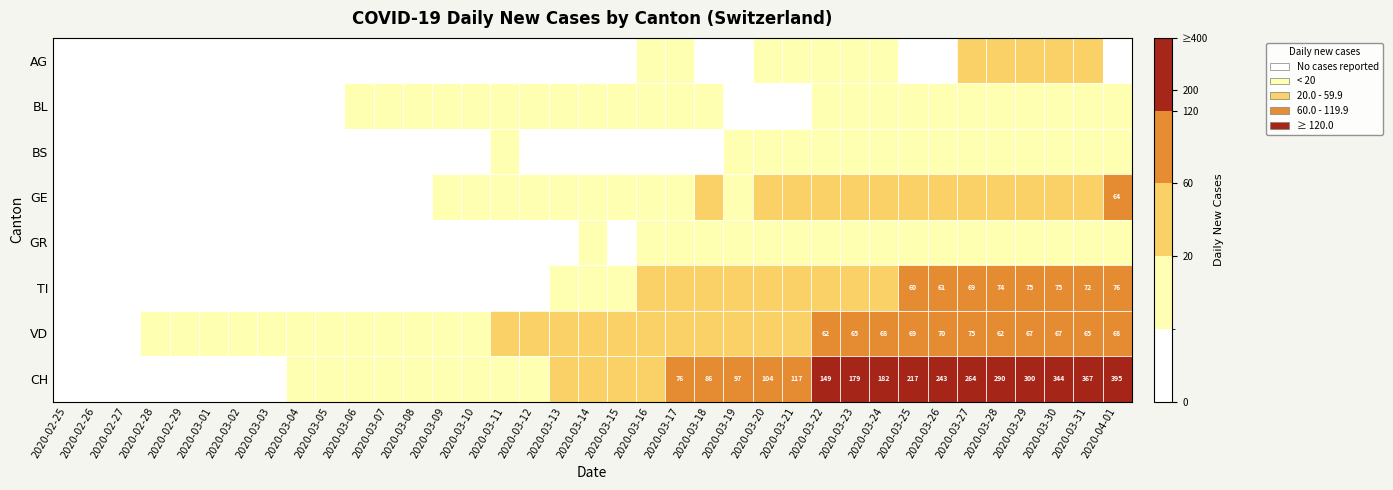

Is the value of CH at 2020-03-25 greater than the value of VD at 2020-03-31?

Yes